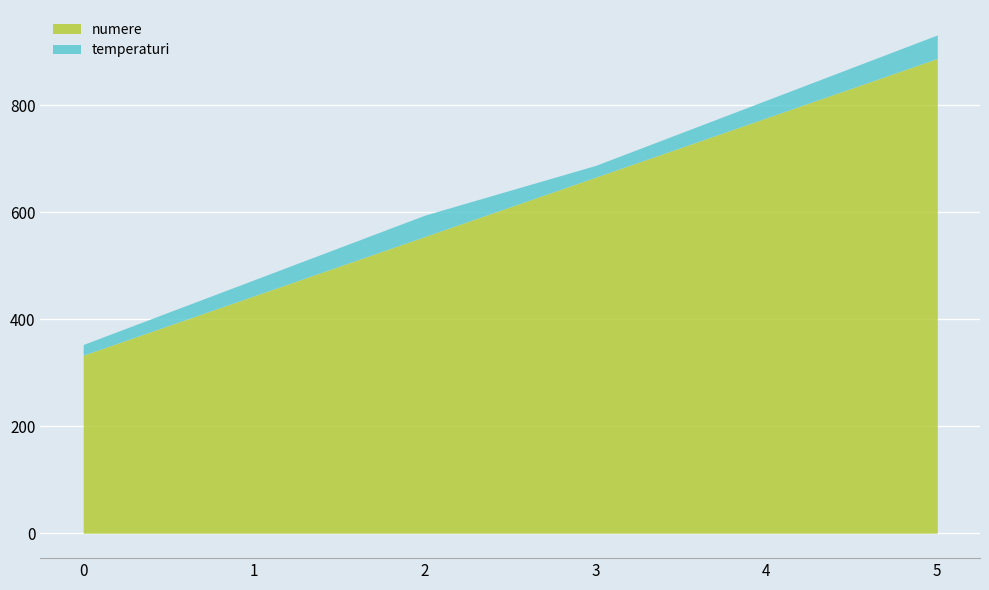

True or false: numere and temperaturi cross at least once.

False